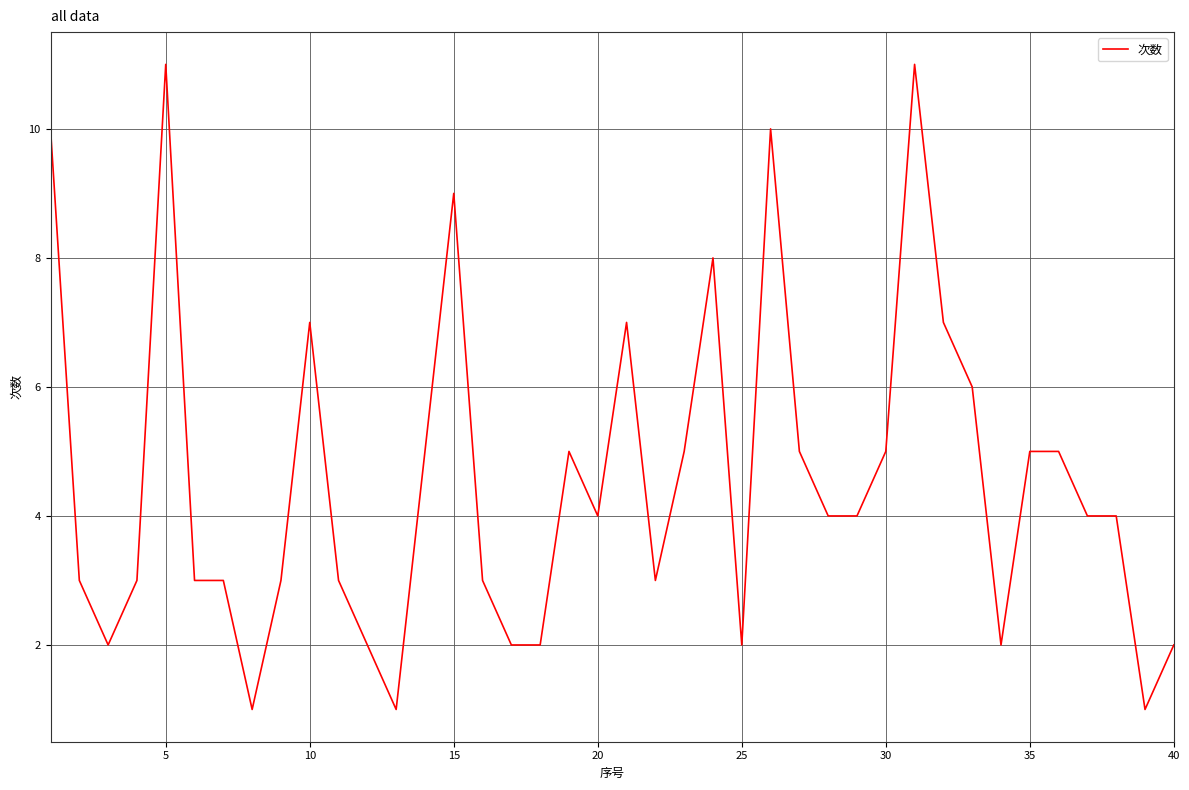

What is the maximum value shown in the chart?

11